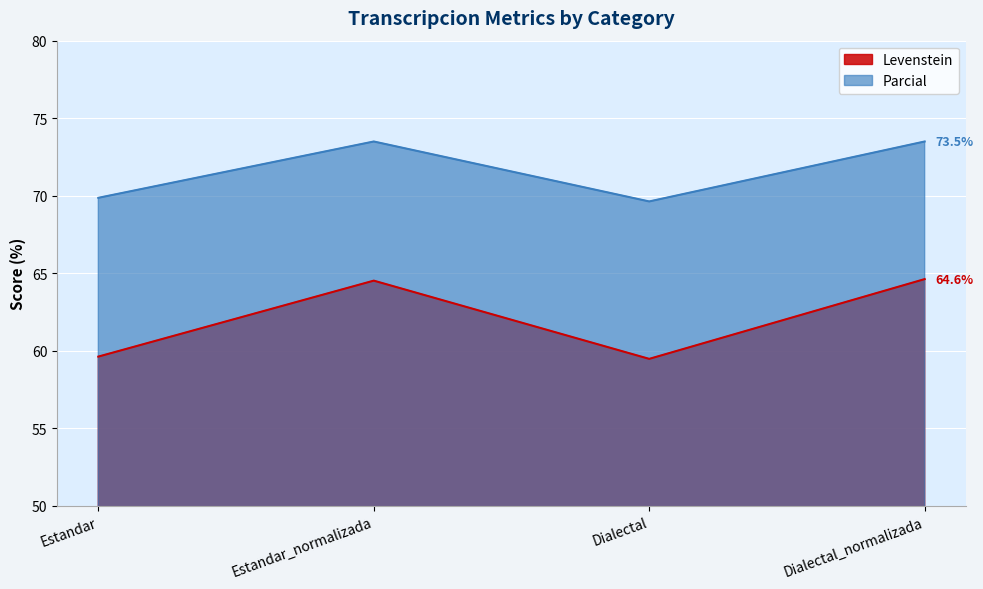

Rank the series by their average value, from highest to lowest.

Parcial, Levenstein